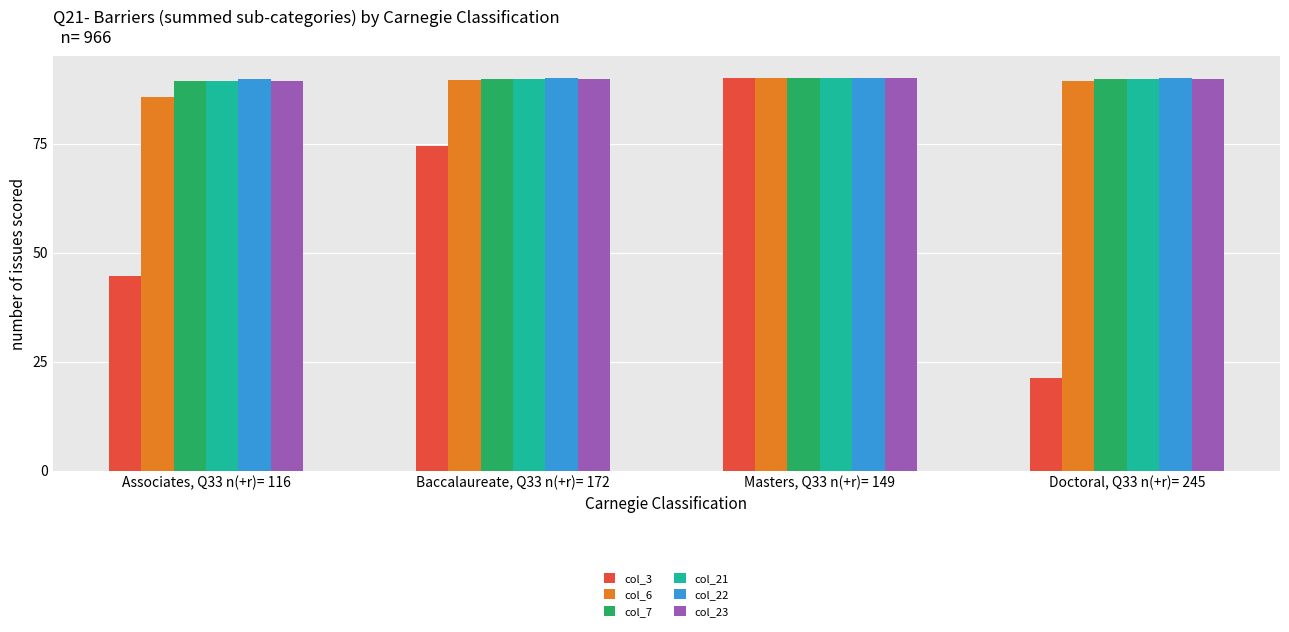

What is the sum of the col_7 values at Doctoral, Q33 n(+r)= 245 and Masters, Q33 n(+r)= 149?

179.9